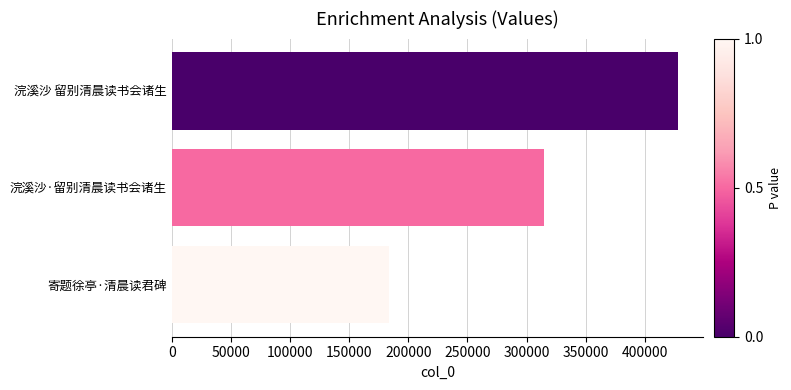

What is the sum of all values?

925755